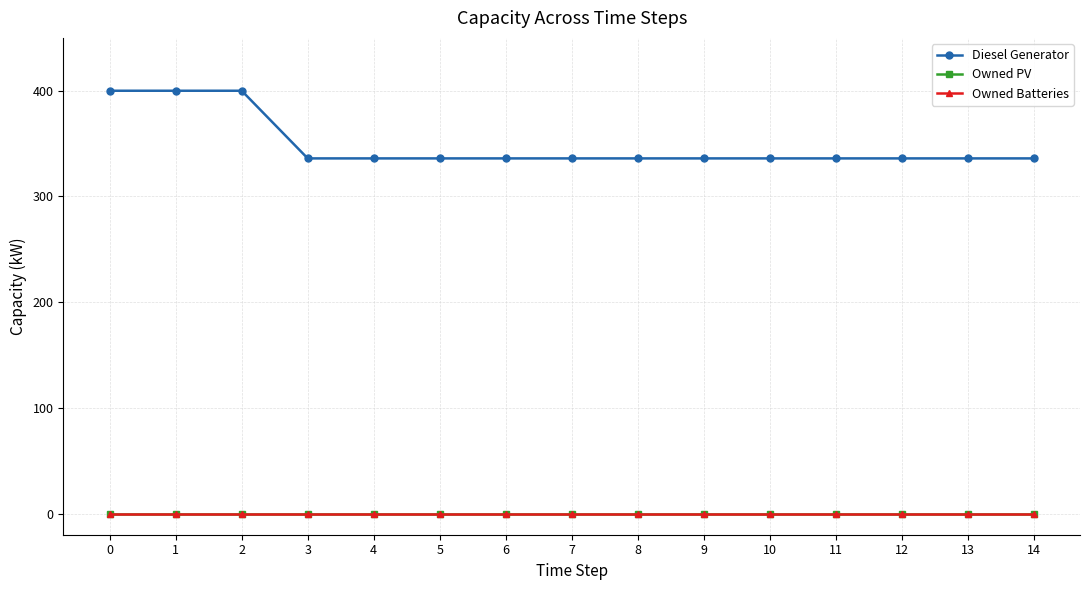

The value of Diesel Generator at 11 is 336. True or false?

True